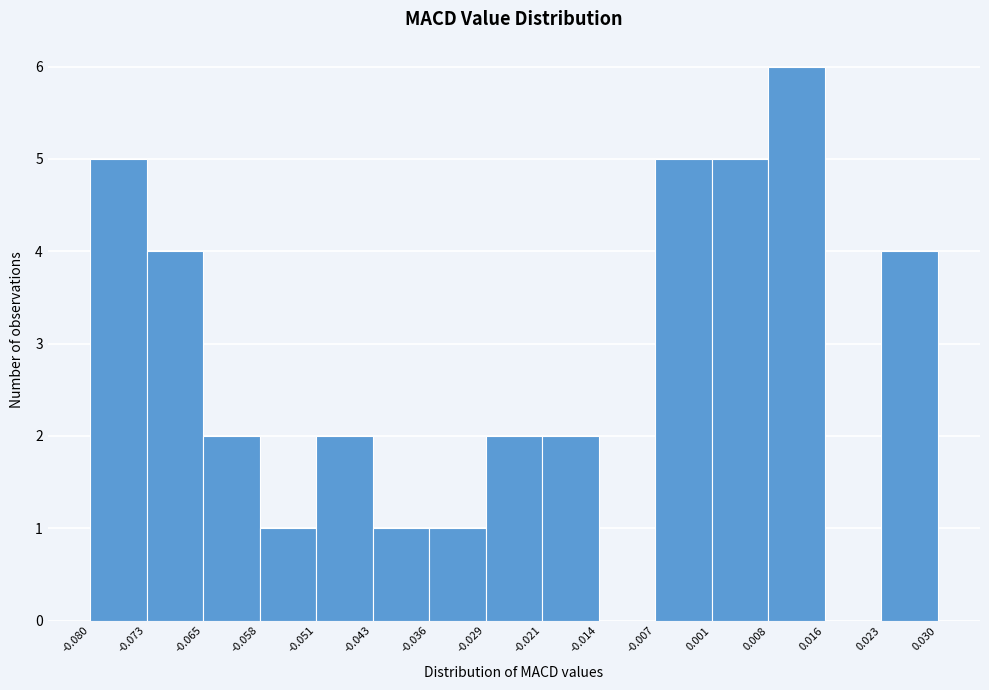

Reading left to right, transcribe this chart: for each bar, give the range it covers on the x-axis and its height. The values are not printed on the chart, so give them approximately, as read against the axis.

-0.080 to -0.073: 5
-0.073 to -0.065: 4
-0.065 to -0.058: 2
-0.058 to -0.051: 1
-0.051 to -0.043: 2
-0.043 to -0.036: 1
-0.036 to -0.029: 1
-0.029 to -0.021: 2
-0.021 to -0.014: 2
-0.014 to -0.007: 0
-0.007 to 0.001: 5
0.001 to 0.008: 5
0.008 to 0.016: 6
0.016 to 0.023: 0
0.023 to 0.030: 4